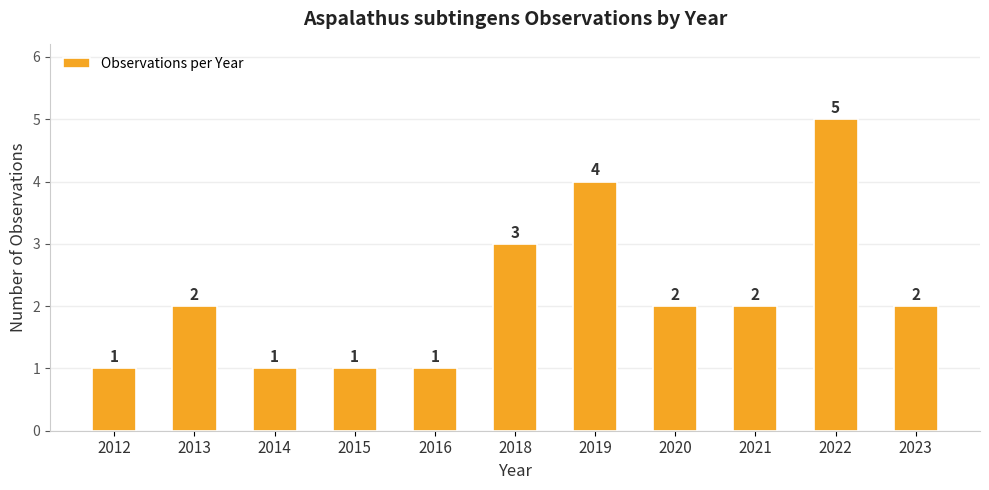

What is the value of the 2nd bar from the left?

2